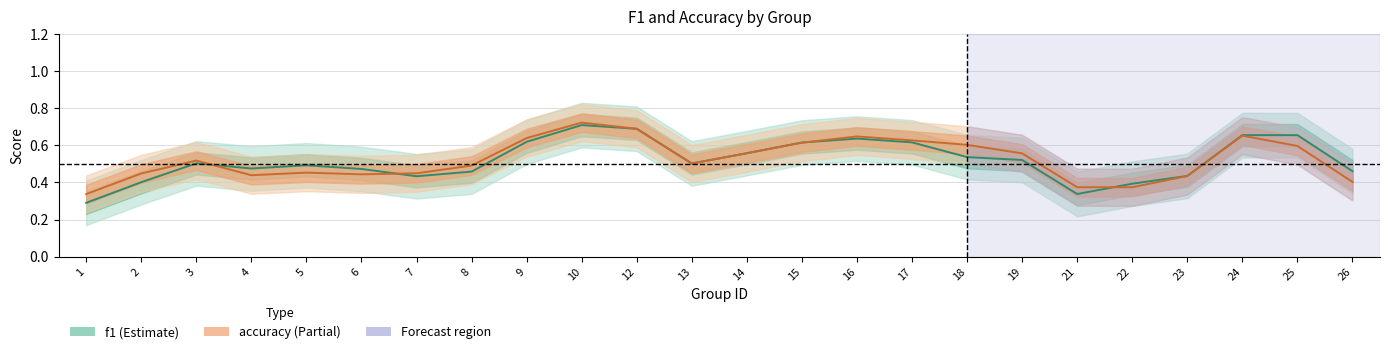

Is this an area chart (filled region under the line)?

No